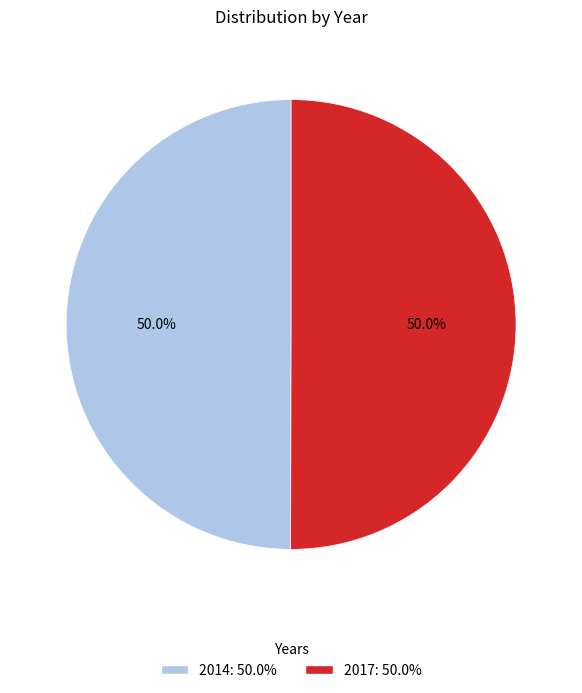

To the nearest percent, what percentage of the pie is 2017?

50%